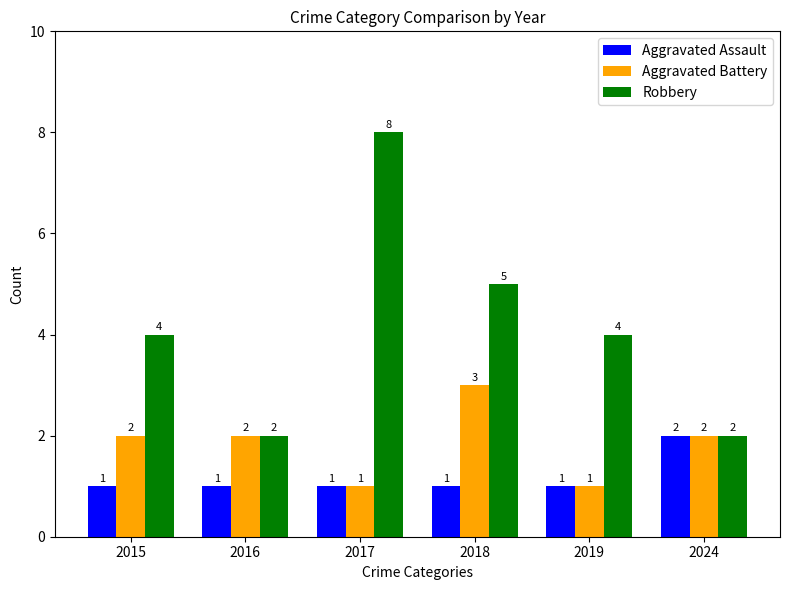

What is the highest value of the Aggravated Battery series?

3